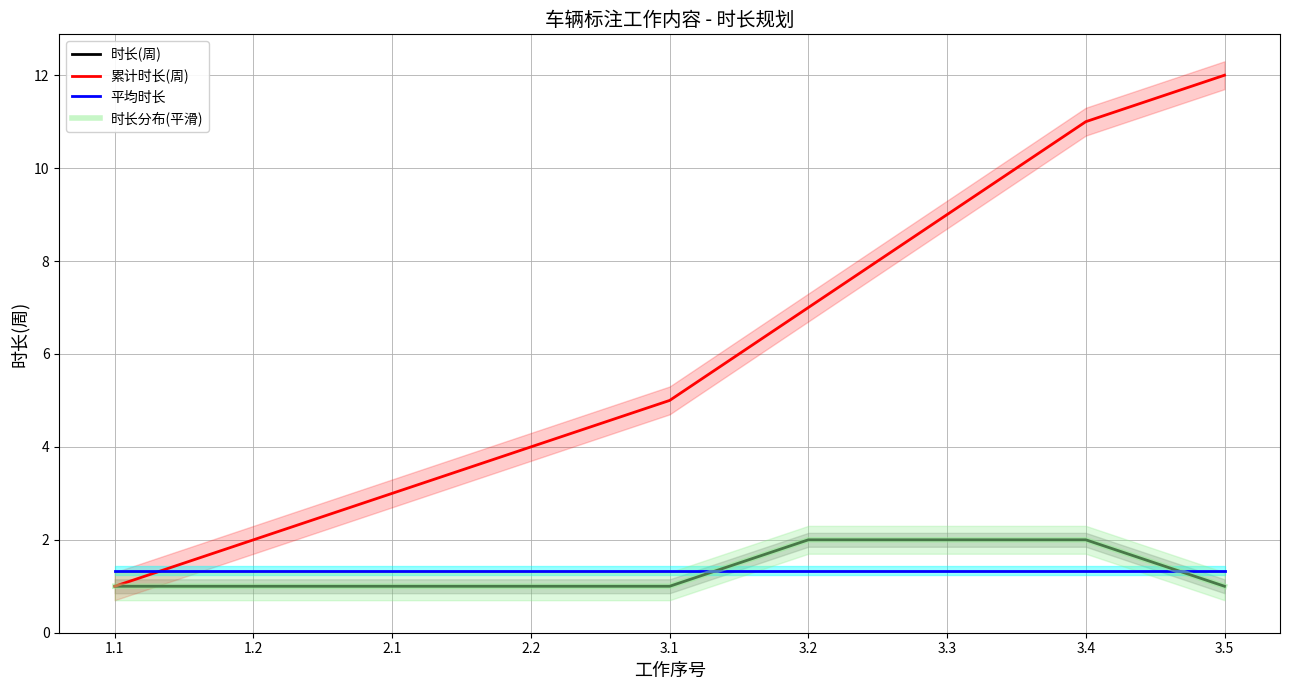

What is the difference between the 时长(周) values at 2.1 and 3.2?

1.0